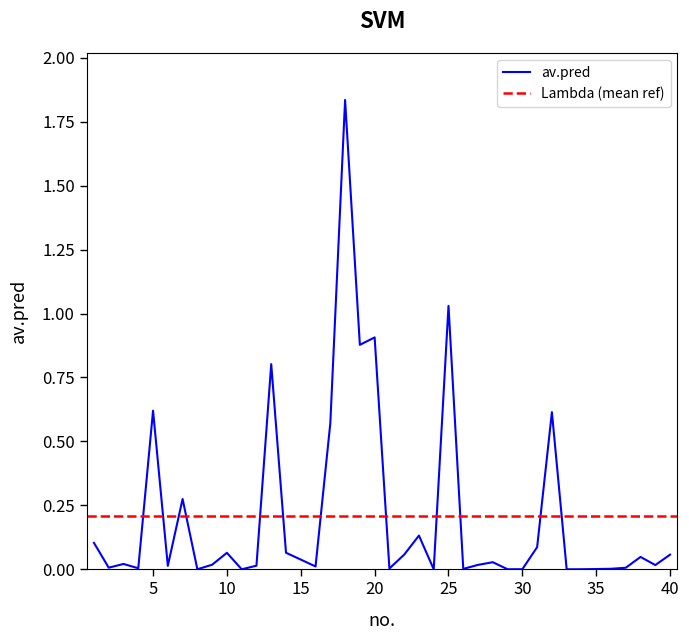

At which category does the data reach its first local peak?

3